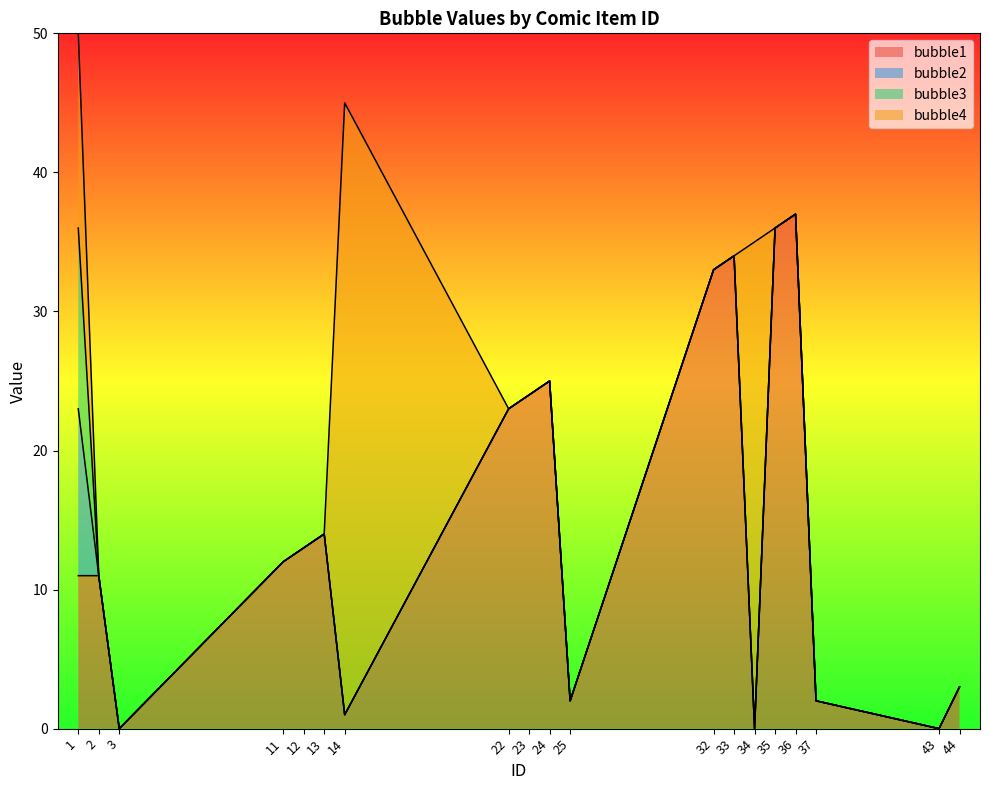

Rank the series at 36 from highest to lowest value.

bubble1, bubble2, bubble3, bubble4